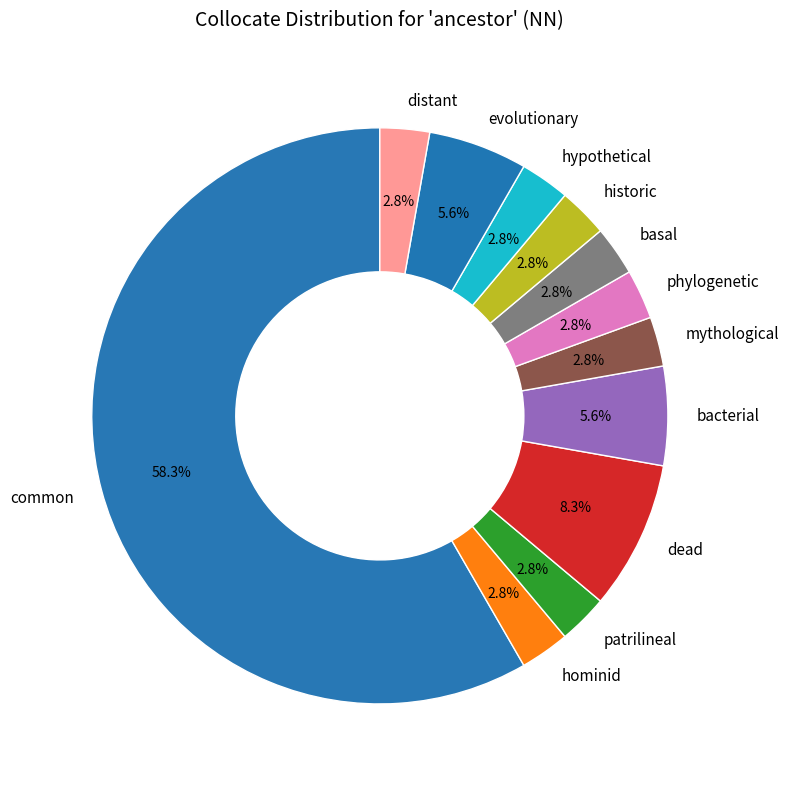

Approximately how many times larger is the value at patrilineal compared to basal?

1.0